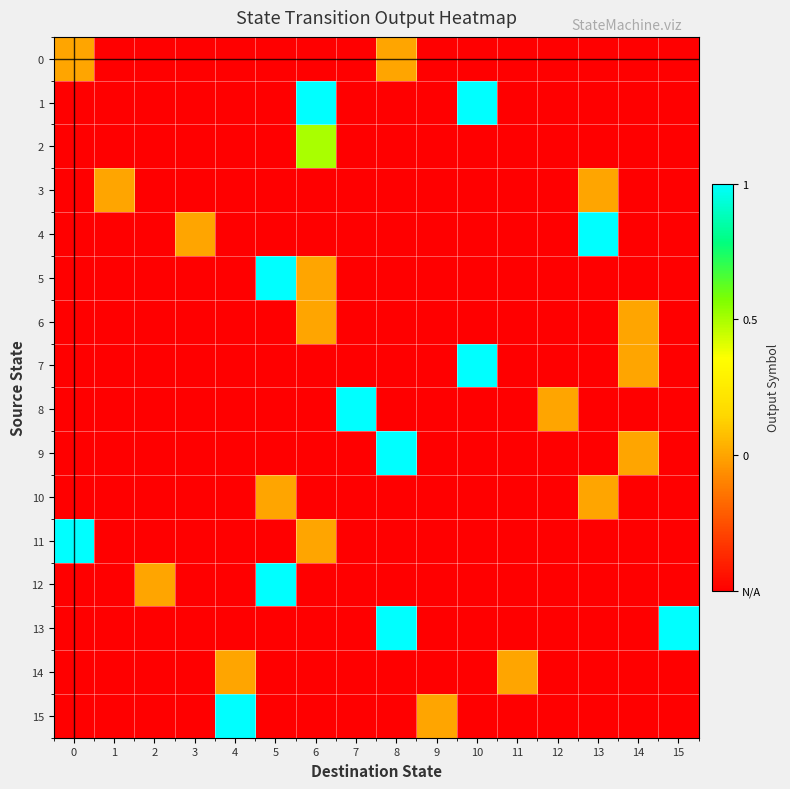

Reading right to left, transcribe all the data shown in this chart.

0: 15=-0.5	14=-0.5	13=-0.5	12=-0.5	11=-0.5	10=-0.5	9=-0.5	8=0.0	7=-0.5	6=-0.5	5=-0.5	4=-0.5	3=-0.5	2=-0.5	1=-0.5	0=0.0
1: 15=-0.5	14=-0.5	13=-0.5	12=-0.5	11=-0.5	10=1.0	9=-0.5	8=-0.5	7=-0.5	6=1.0	5=-0.5	4=-0.5	3=-0.5	2=-0.5	1=-0.5	0=-0.5
2: 15=-0.5	14=-0.5	13=-0.5	12=-0.5	11=-0.5	10=-0.5	9=-0.5	8=-0.5	7=-0.5	6=0.5	5=-0.5	4=-0.5	3=-0.5	2=-0.5	1=-0.5	0=-0.5
3: 15=-0.5	14=-0.5	13=0.0	12=-0.5	11=-0.5	10=-0.5	9=-0.5	8=-0.5	7=-0.5	6=-0.5	5=-0.5	4=-0.5	3=-0.5	2=-0.5	1=0.0	0=-0.5
4: 15=-0.5	14=-0.5	13=1.0	12=-0.5	11=-0.5	10=-0.5	9=-0.5	8=-0.5	7=-0.5	6=-0.5	5=-0.5	4=-0.5	3=0.0	2=-0.5	1=-0.5	0=-0.5
5: 15=-0.5	14=-0.5	13=-0.5	12=-0.5	11=-0.5	10=-0.5	9=-0.5	8=-0.5	7=-0.5	6=0.0	5=1.0	4=-0.5	3=-0.5	2=-0.5	1=-0.5	0=-0.5
6: 15=-0.5	14=0.0	13=-0.5	12=-0.5	11=-0.5	10=-0.5	9=-0.5	8=-0.5	7=-0.5	6=0.0	5=-0.5	4=-0.5	3=-0.5	2=-0.5	1=-0.5	0=-0.5
7: 15=-0.5	14=0.0	13=-0.5	12=-0.5	11=-0.5	10=1.0	9=-0.5	8=-0.5	7=-0.5	6=-0.5	5=-0.5	4=-0.5	3=-0.5	2=-0.5	1=-0.5	0=-0.5
8: 15=-0.5	14=-0.5	13=-0.5	12=0.0	11=-0.5	10=-0.5	9=-0.5	8=-0.5	7=1.0	6=-0.5	5=-0.5	4=-0.5	3=-0.5	2=-0.5	1=-0.5	0=-0.5
9: 15=-0.5	14=0.0	13=-0.5	12=-0.5	11=-0.5	10=-0.5	9=-0.5	8=1.0	7=-0.5	6=-0.5	5=-0.5	4=-0.5	3=-0.5	2=-0.5	1=-0.5	0=-0.5
10: 15=-0.5	14=-0.5	13=0.0	12=-0.5	11=-0.5	10=-0.5	9=-0.5	8=-0.5	7=-0.5	6=-0.5	5=0.0	4=-0.5	3=-0.5	2=-0.5	1=-0.5	0=-0.5
11: 15=-0.5	14=-0.5	13=-0.5	12=-0.5	11=-0.5	10=-0.5	9=-0.5	8=-0.5	7=-0.5	6=0.0	5=-0.5	4=-0.5	3=-0.5	2=-0.5	1=-0.5	0=1.0
12: 15=-0.5	14=-0.5	13=-0.5	12=-0.5	11=-0.5	10=-0.5	9=-0.5	8=-0.5	7=-0.5	6=-0.5	5=1.0	4=-0.5	3=-0.5	2=0.0	1=-0.5	0=-0.5
13: 15=1.0	14=-0.5	13=-0.5	12=-0.5	11=-0.5	10=-0.5	9=-0.5	8=1.0	7=-0.5	6=-0.5	5=-0.5	4=-0.5	3=-0.5	2=-0.5	1=-0.5	0=-0.5
14: 15=-0.5	14=-0.5	13=-0.5	12=-0.5	11=0.0	10=-0.5	9=-0.5	8=-0.5	7=-0.5	6=-0.5	5=-0.5	4=0.0	3=-0.5	2=-0.5	1=-0.5	0=-0.5
15: 15=-0.5	14=-0.5	13=-0.5	12=-0.5	11=-0.5	10=-0.5	9=0.0	8=-0.5	7=-0.5	6=-0.5	5=-0.5	4=1.0	3=-0.5	2=-0.5	1=-0.5	0=-0.5